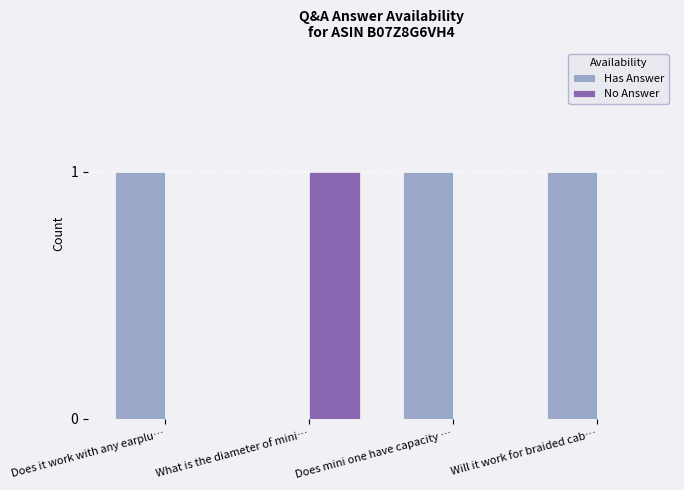

Which series has the largest total across all categories?

Has Answer